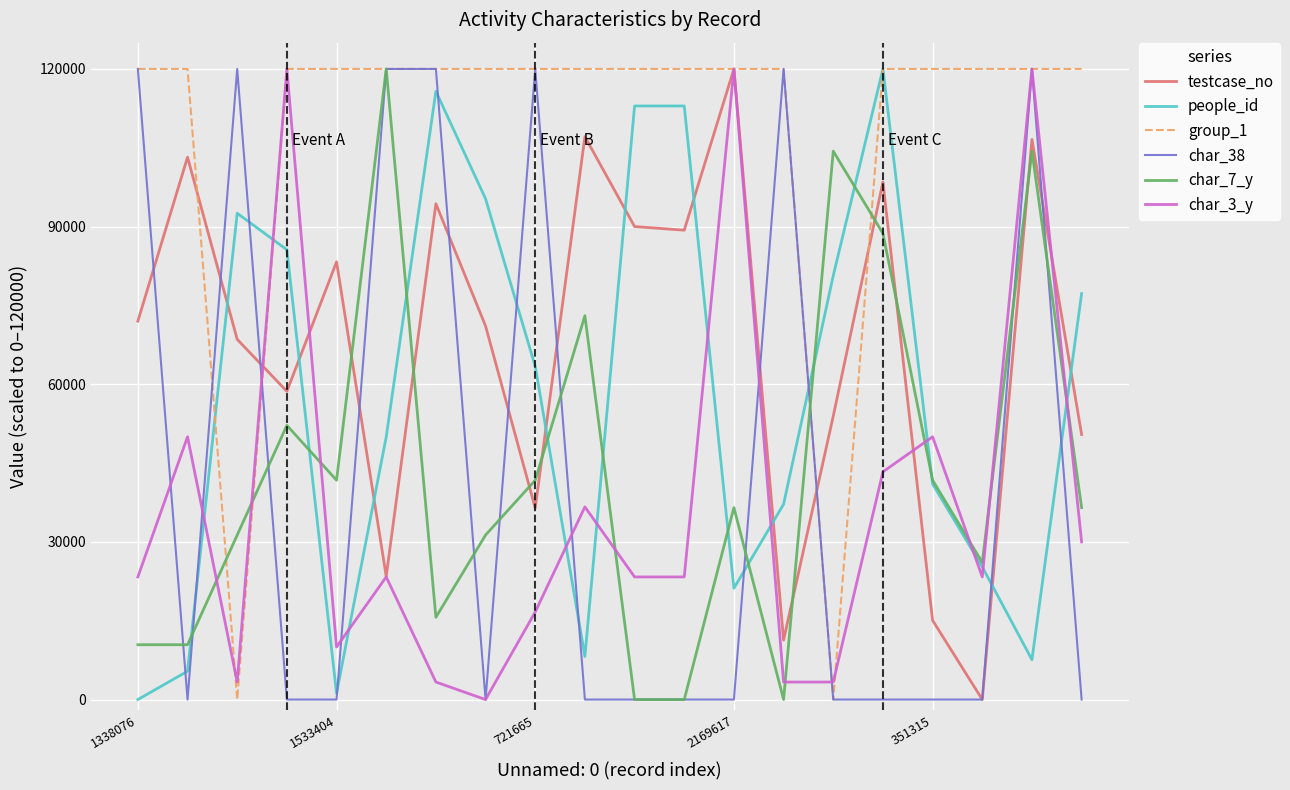

Which series has the largest total across all categories?

group_1